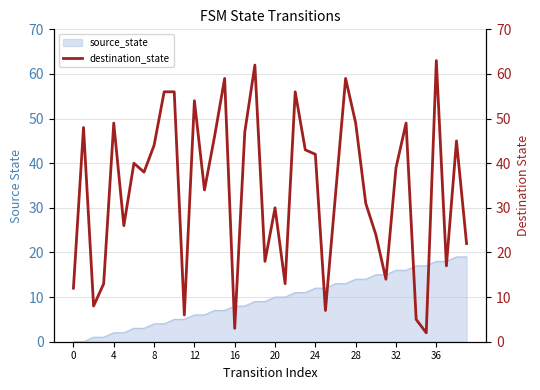

Where is the data nearest to the value 32?

26